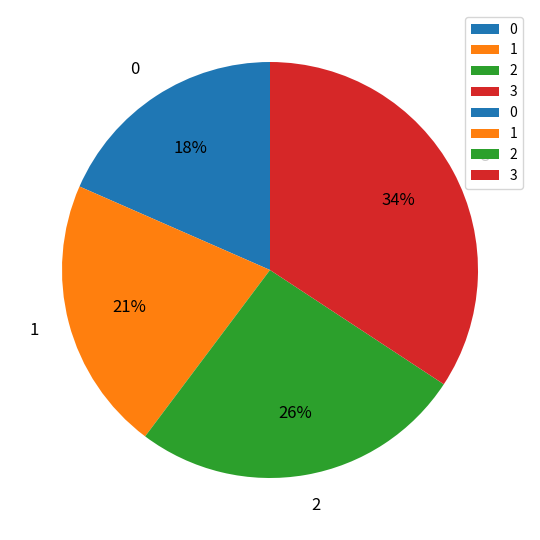

How many slices are in this pie chart?

4